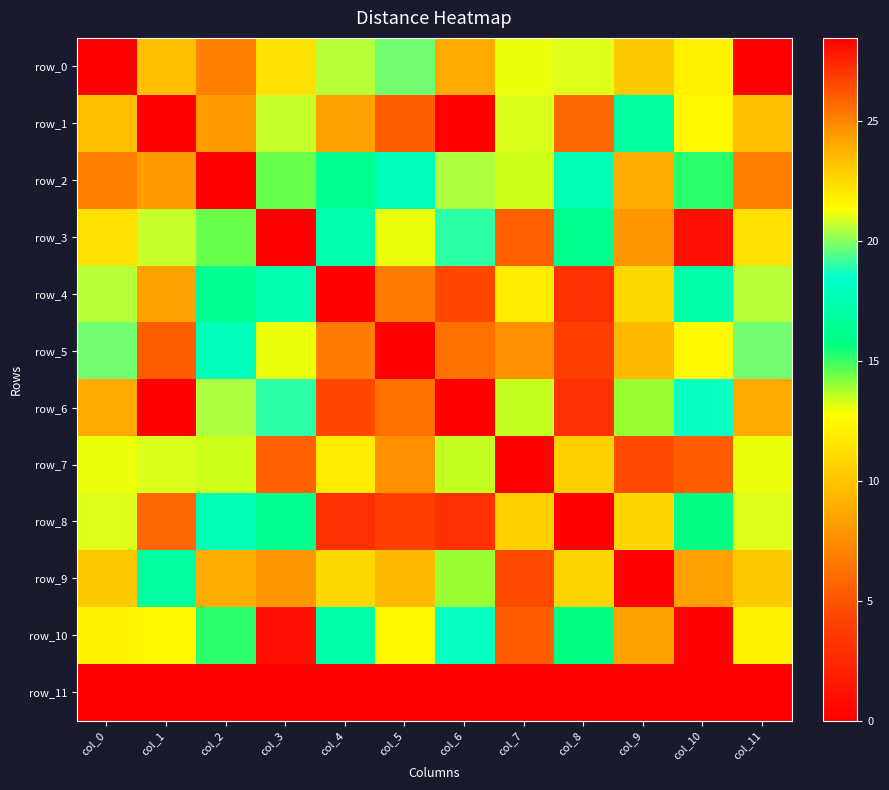

What is the spread (max minus min) of values at col_4?

24.3